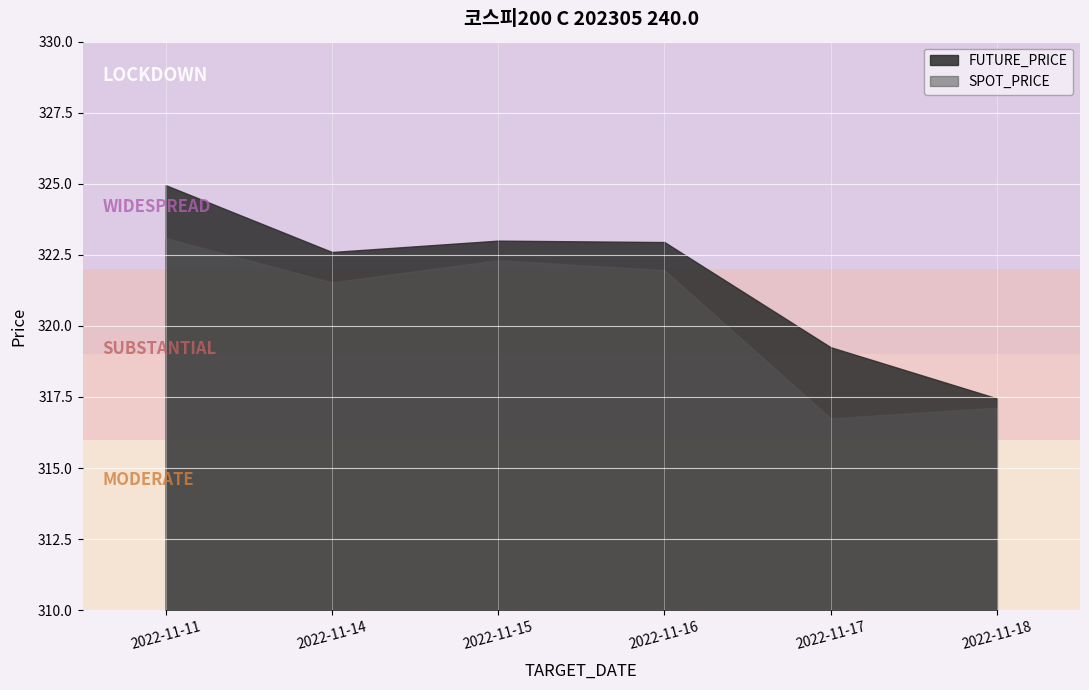

How many data points in SPOT_PRICE are less than 321?

2